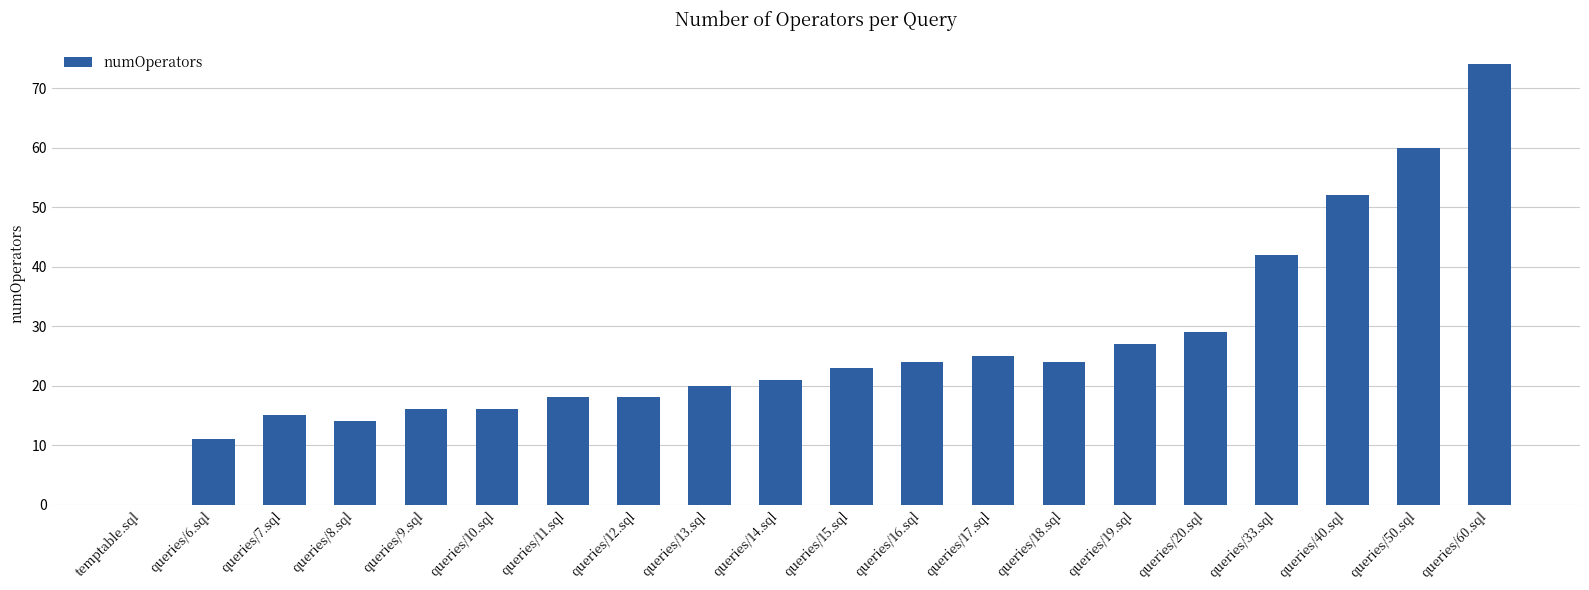

What is the approximate value at queries/9.sql, to the nearest 10?

20